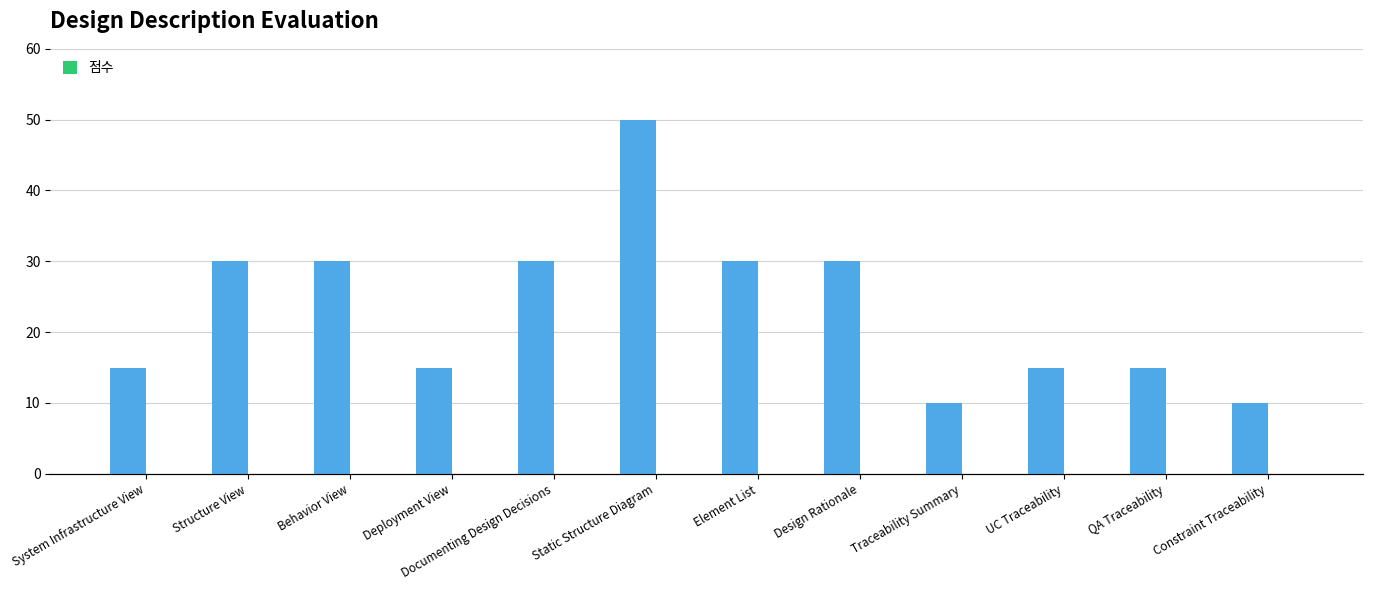

Are the bars grouped side by side (vs. stacked)?

Yes